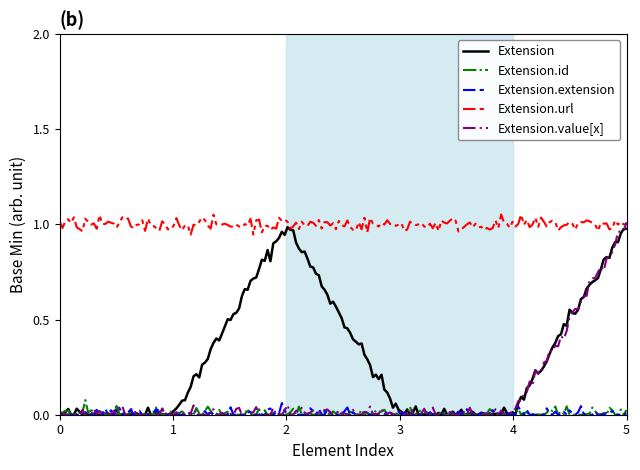

Which series has the largest total across all categories?

Extension.url